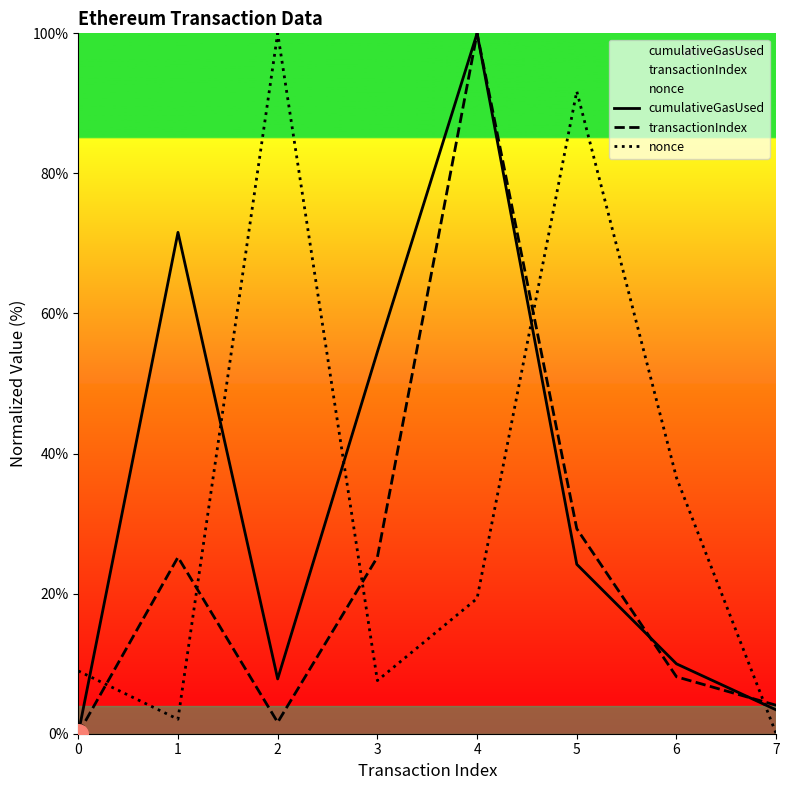

At which category is the sum across all series the highest?

4